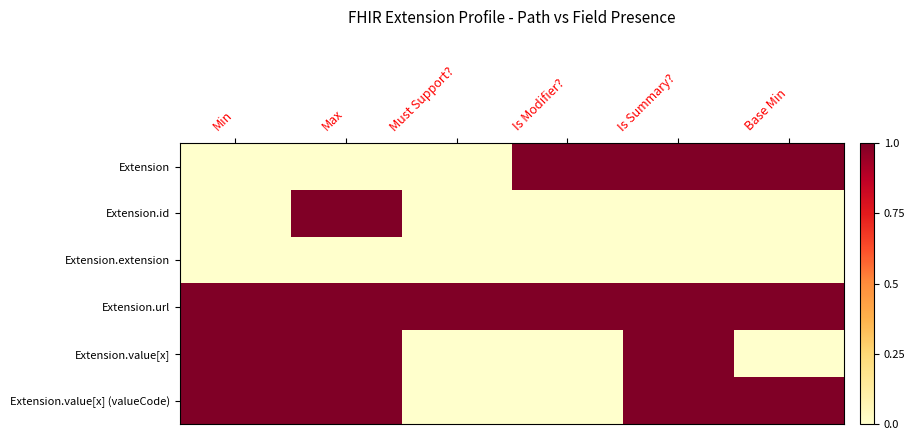

Rank the series at Min from highest to lowest value.

Extension.url, Extension.value[x], Extension.value[x] (valueCode), Extension, Extension.id, Extension.extension